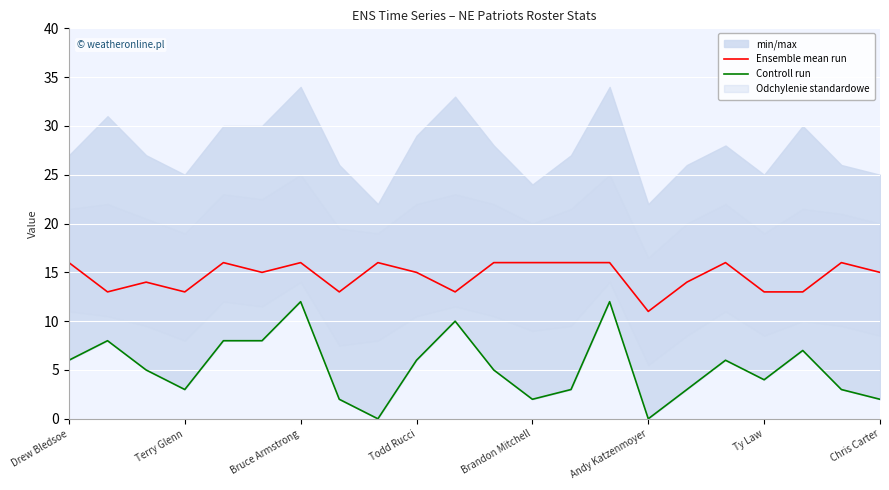

What is the maximum value for Ensemble mean run?

16